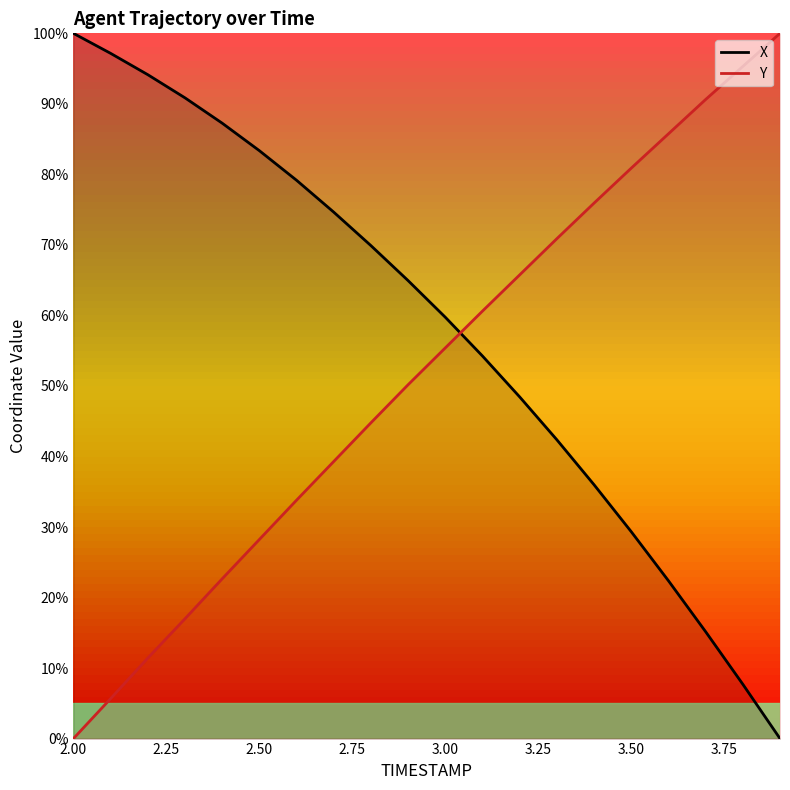

At which label does Y reach its minimum?

2.00